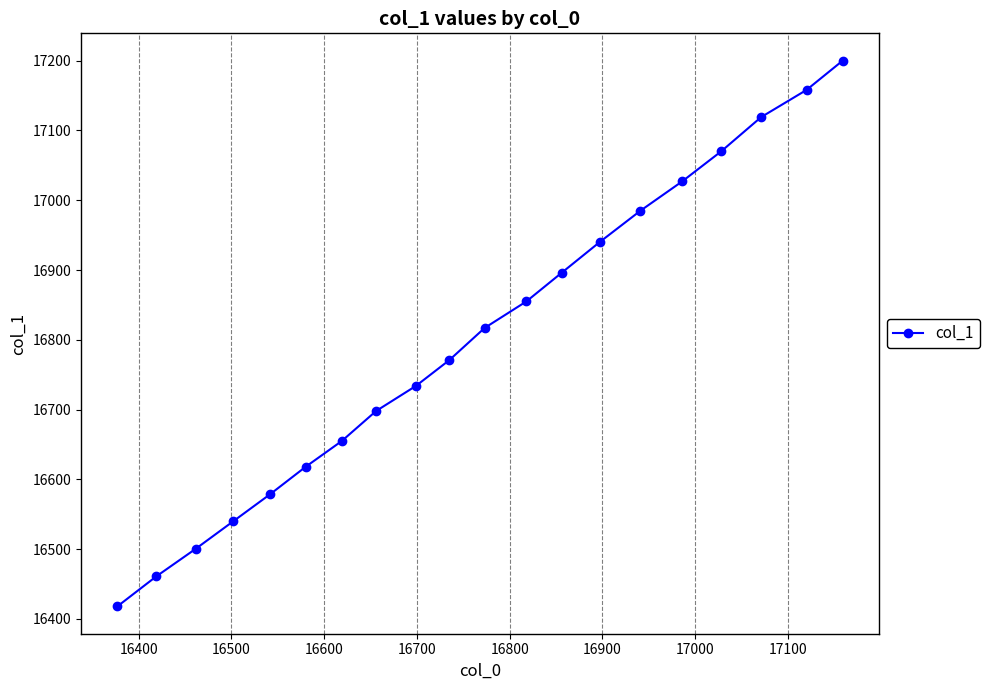

True or false: the data has more than 2 interior local peaks.

False